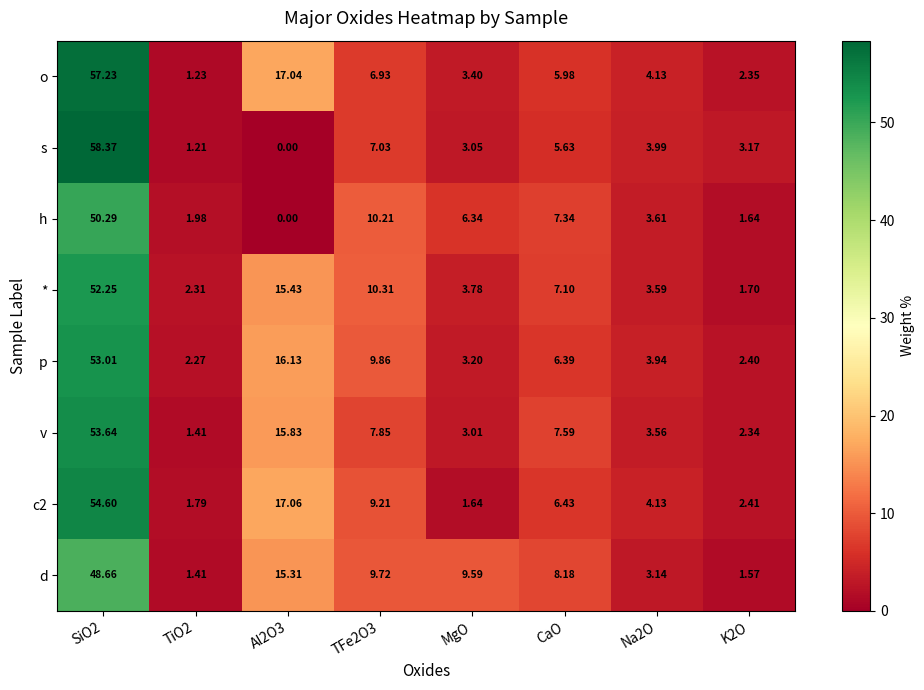

At how many categories does at least one series exceed 40?

1